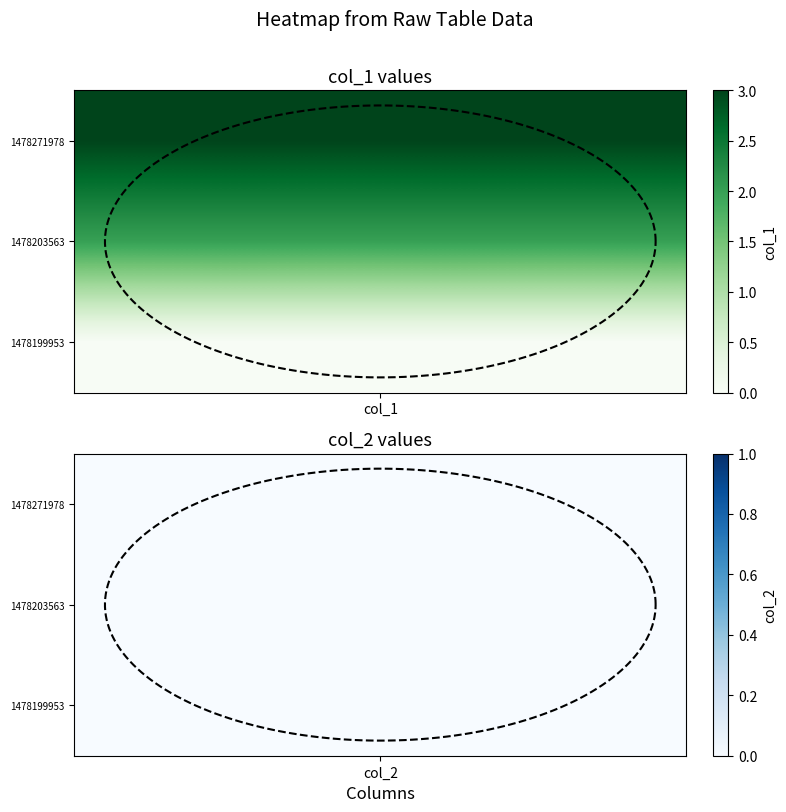

List the labels in order of 1478199953 value, smallest first.

col_1, col_2